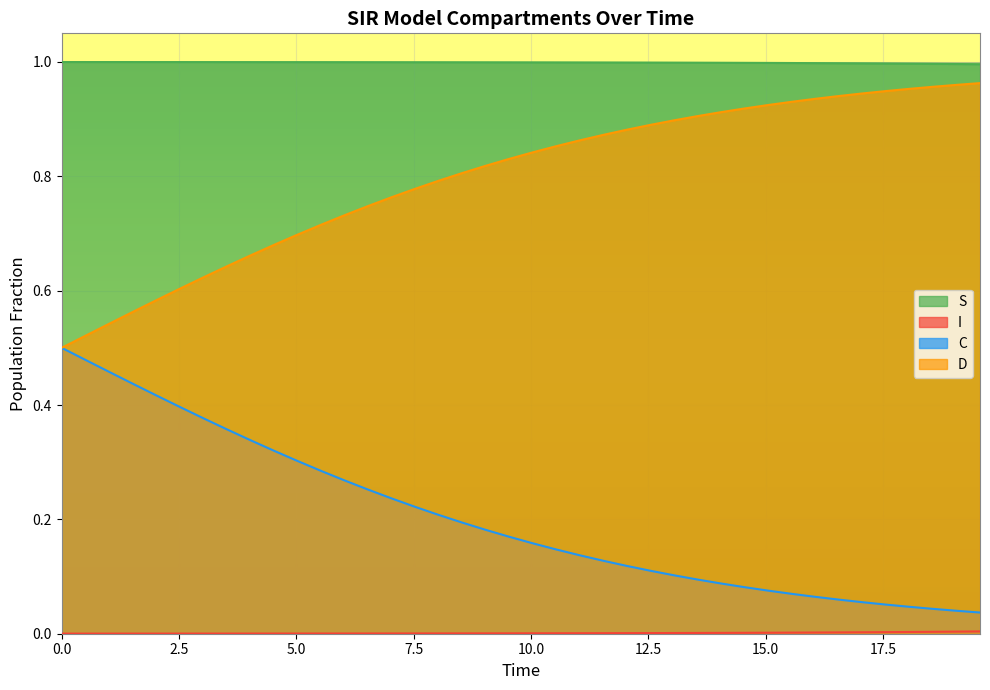

True or false: S and C intersect in this chart.

False